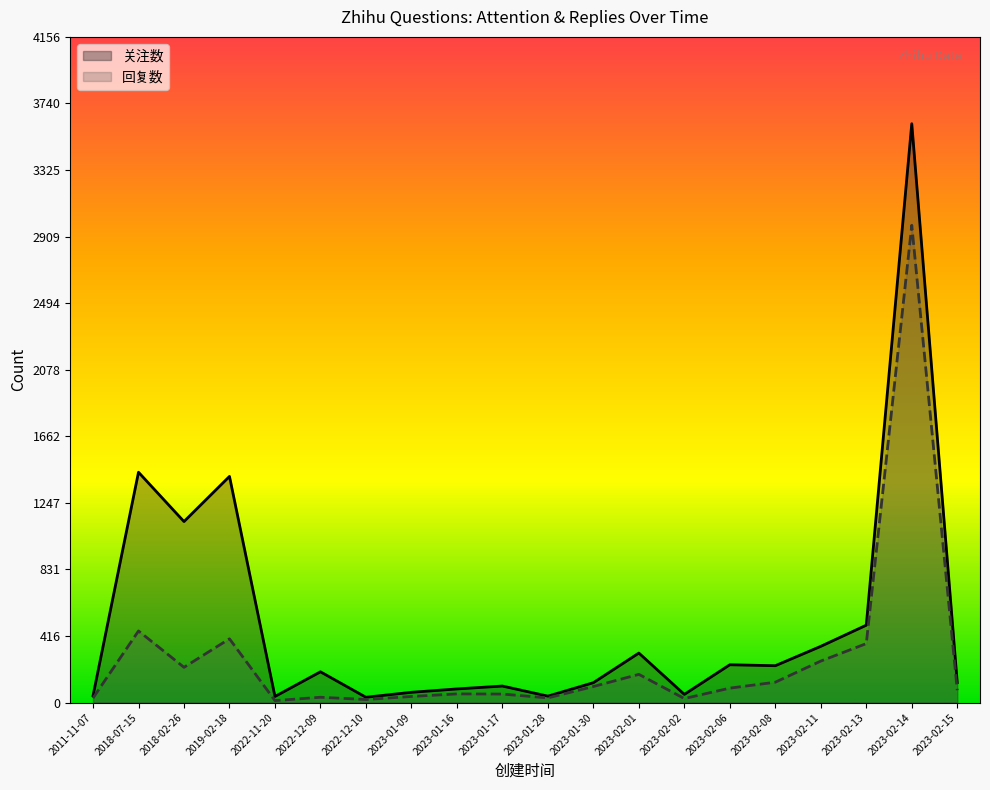

True or false: 回复数 has more than 1 points higher than both neighbors.

True